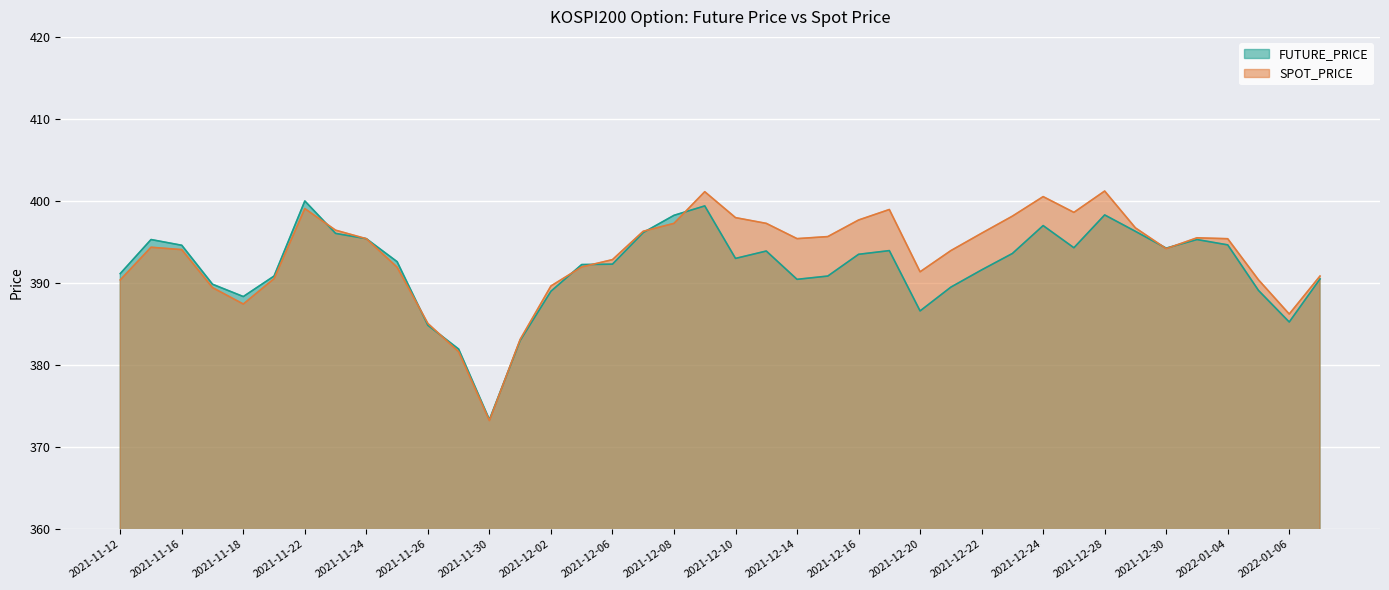

Which series has the largest total across all categories?

SPOT_PRICE